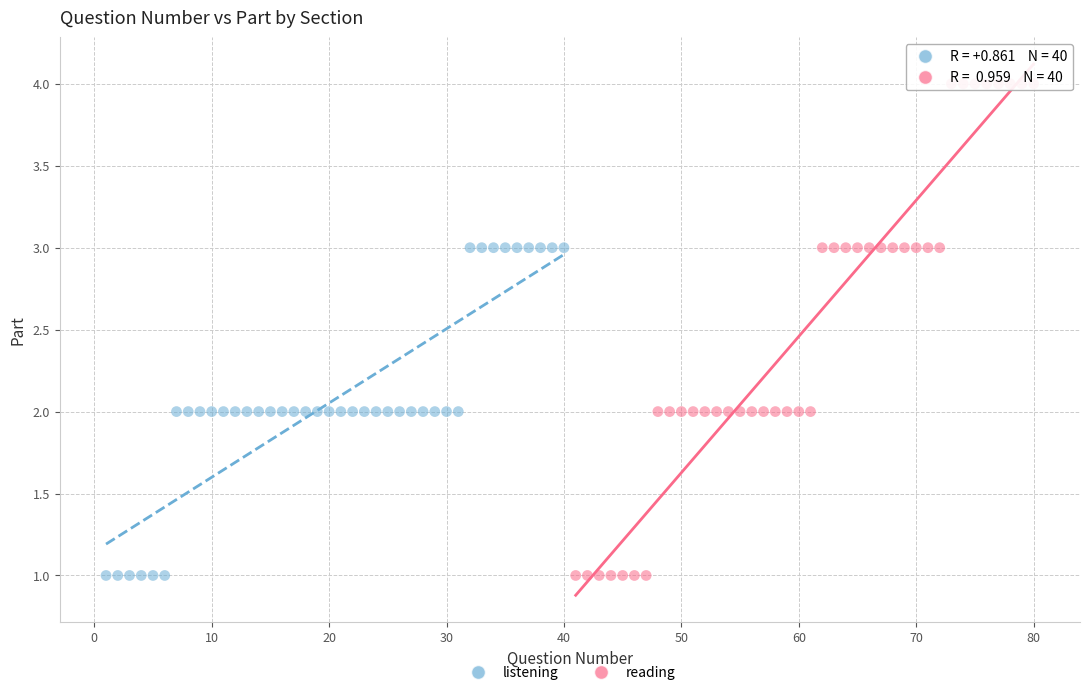

Which series has the largest Y range (max minus min)?

reading